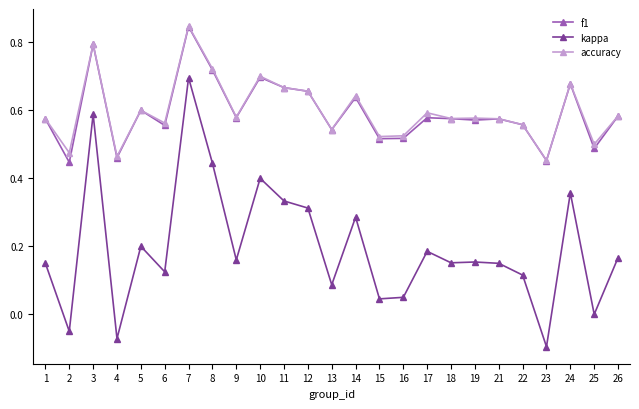

Which series has the widest spread of values?

kappa